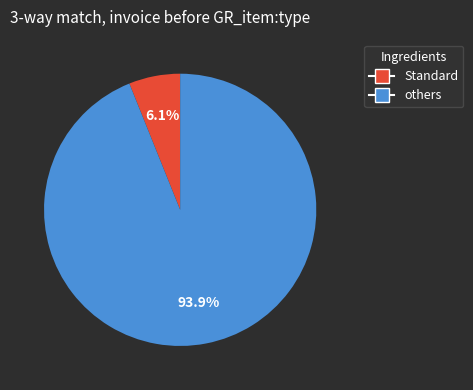

Is there a majority slice in this chart?

Yes